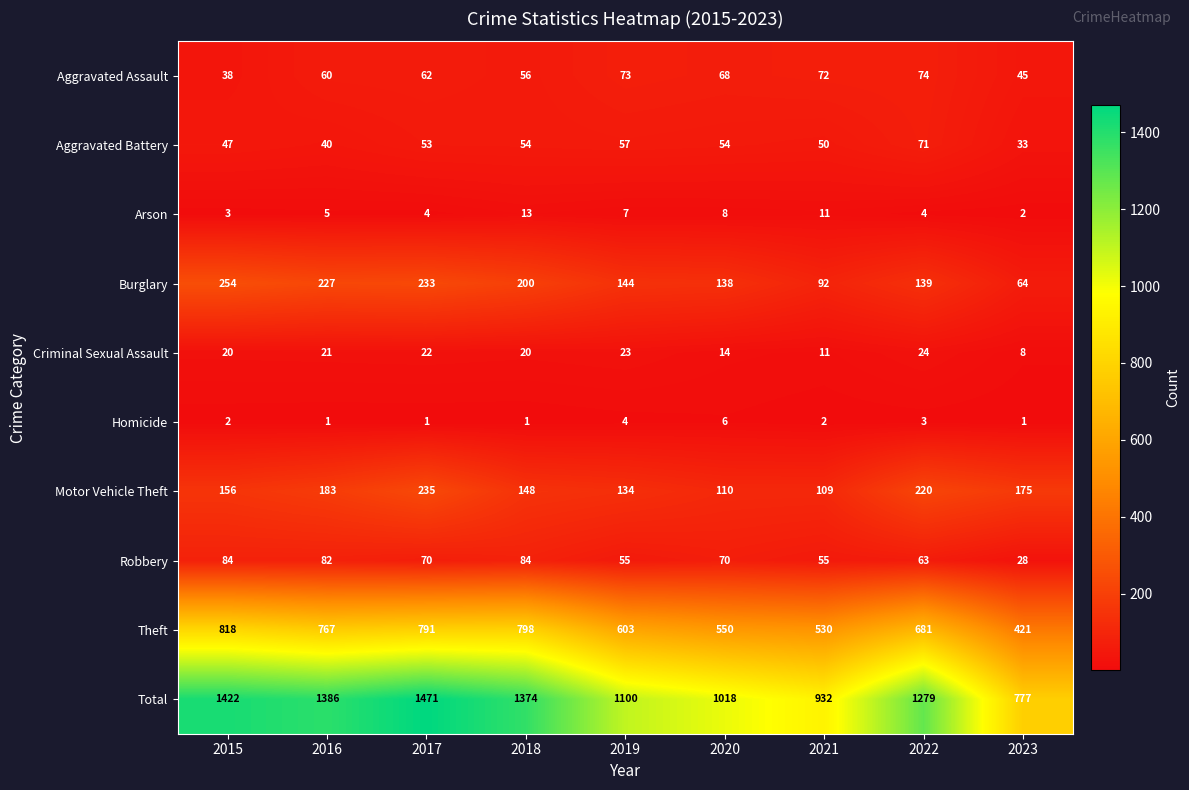

What is the total value across all series at 2022?

2558